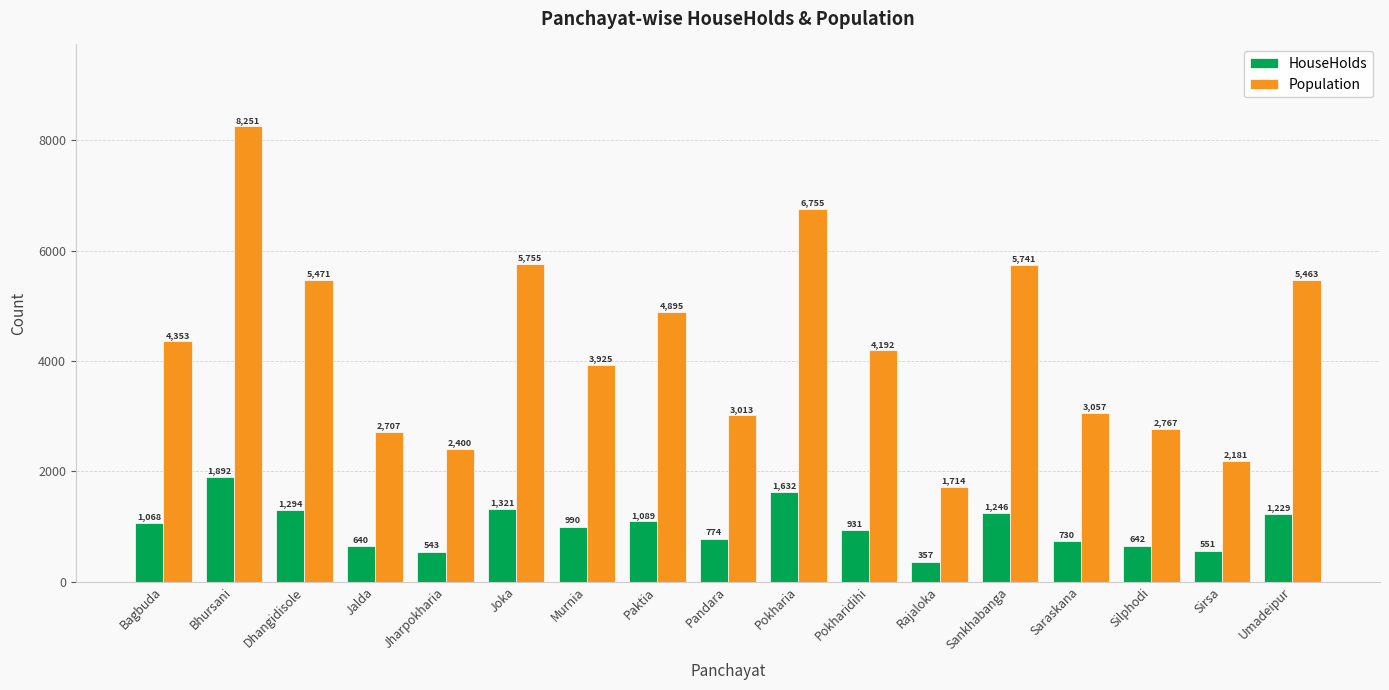

The value of Population at Joka is 5755. True or false?

True